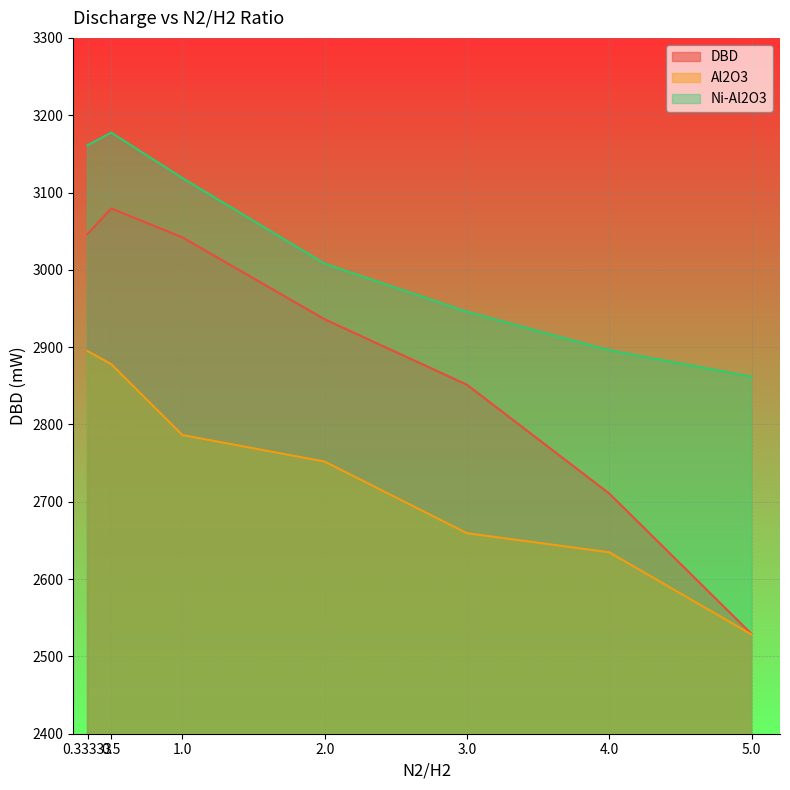

Does the chart display data point markers on the line(s)?

No